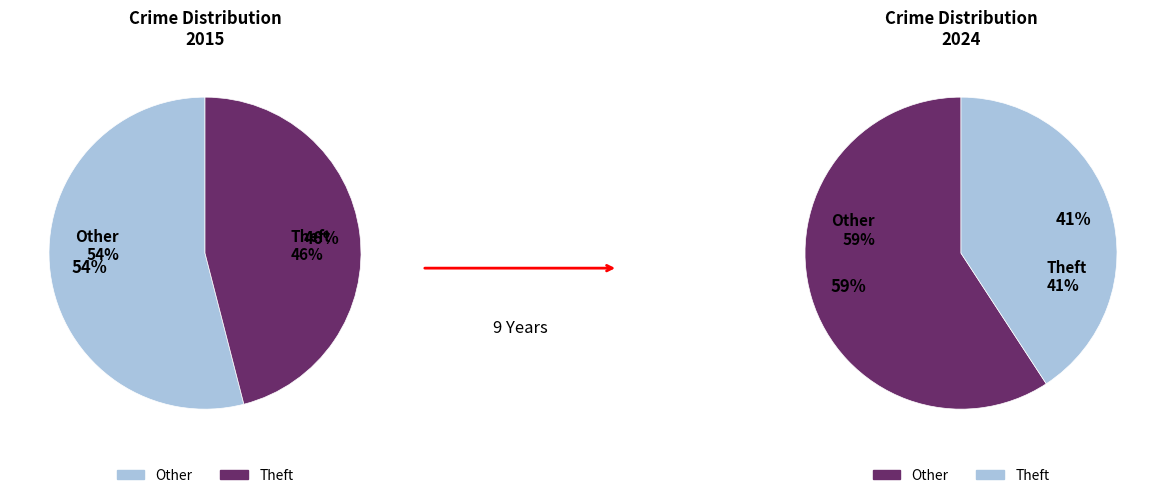

Which has a higher value, 2 or 7?

7